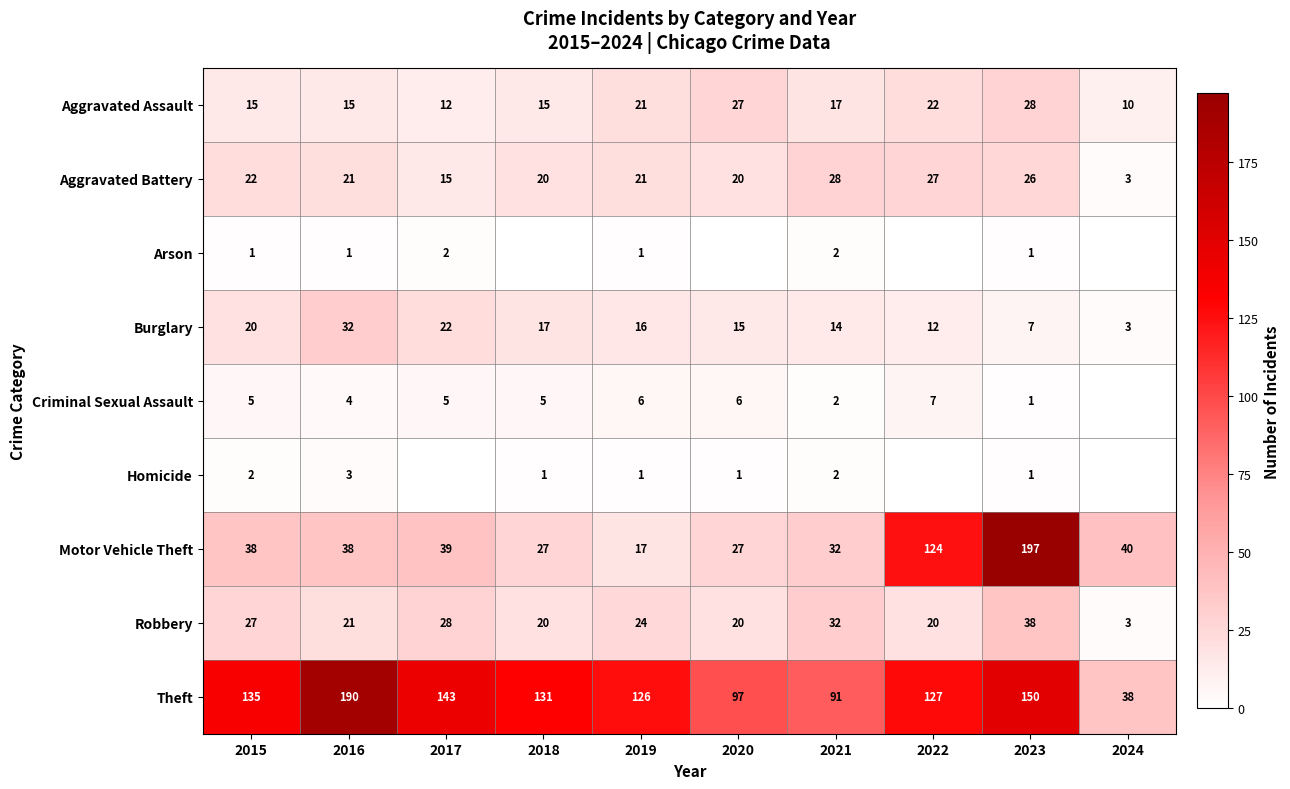

What is the spread (max minus min) of values at 2021?

89